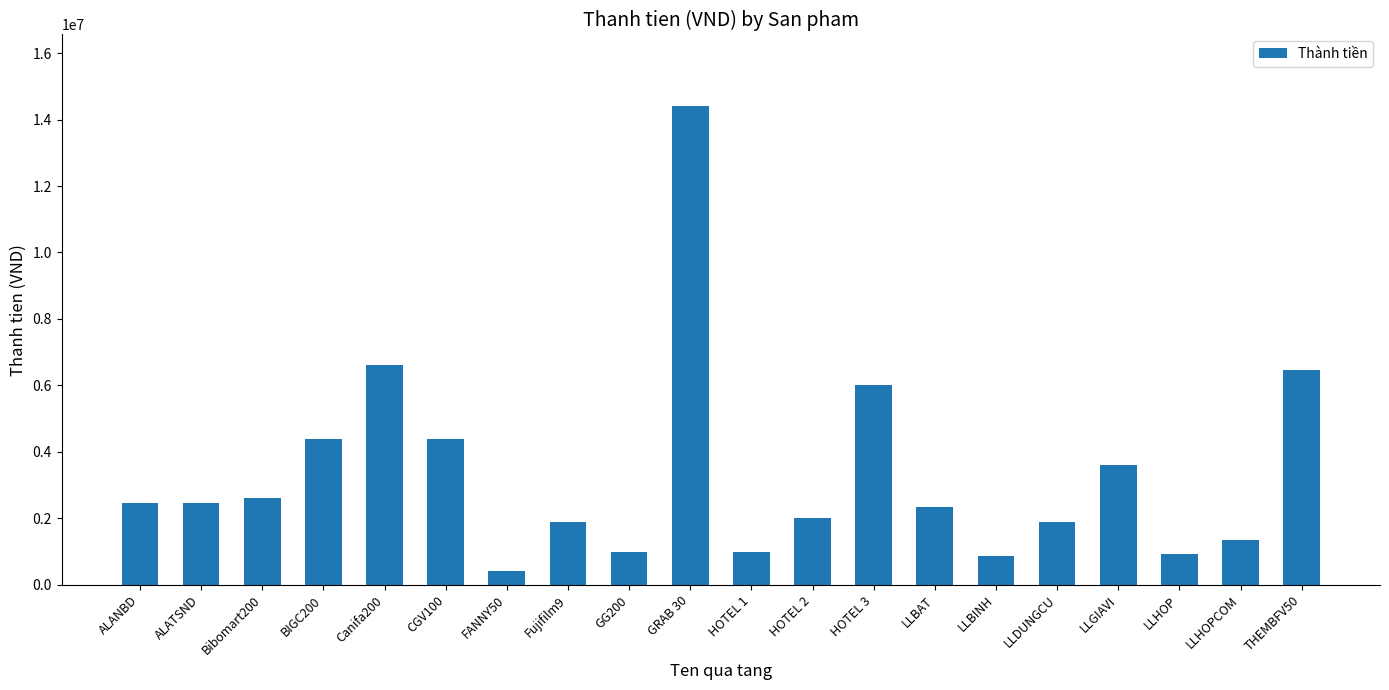

What is the smallest value displayed?

400000